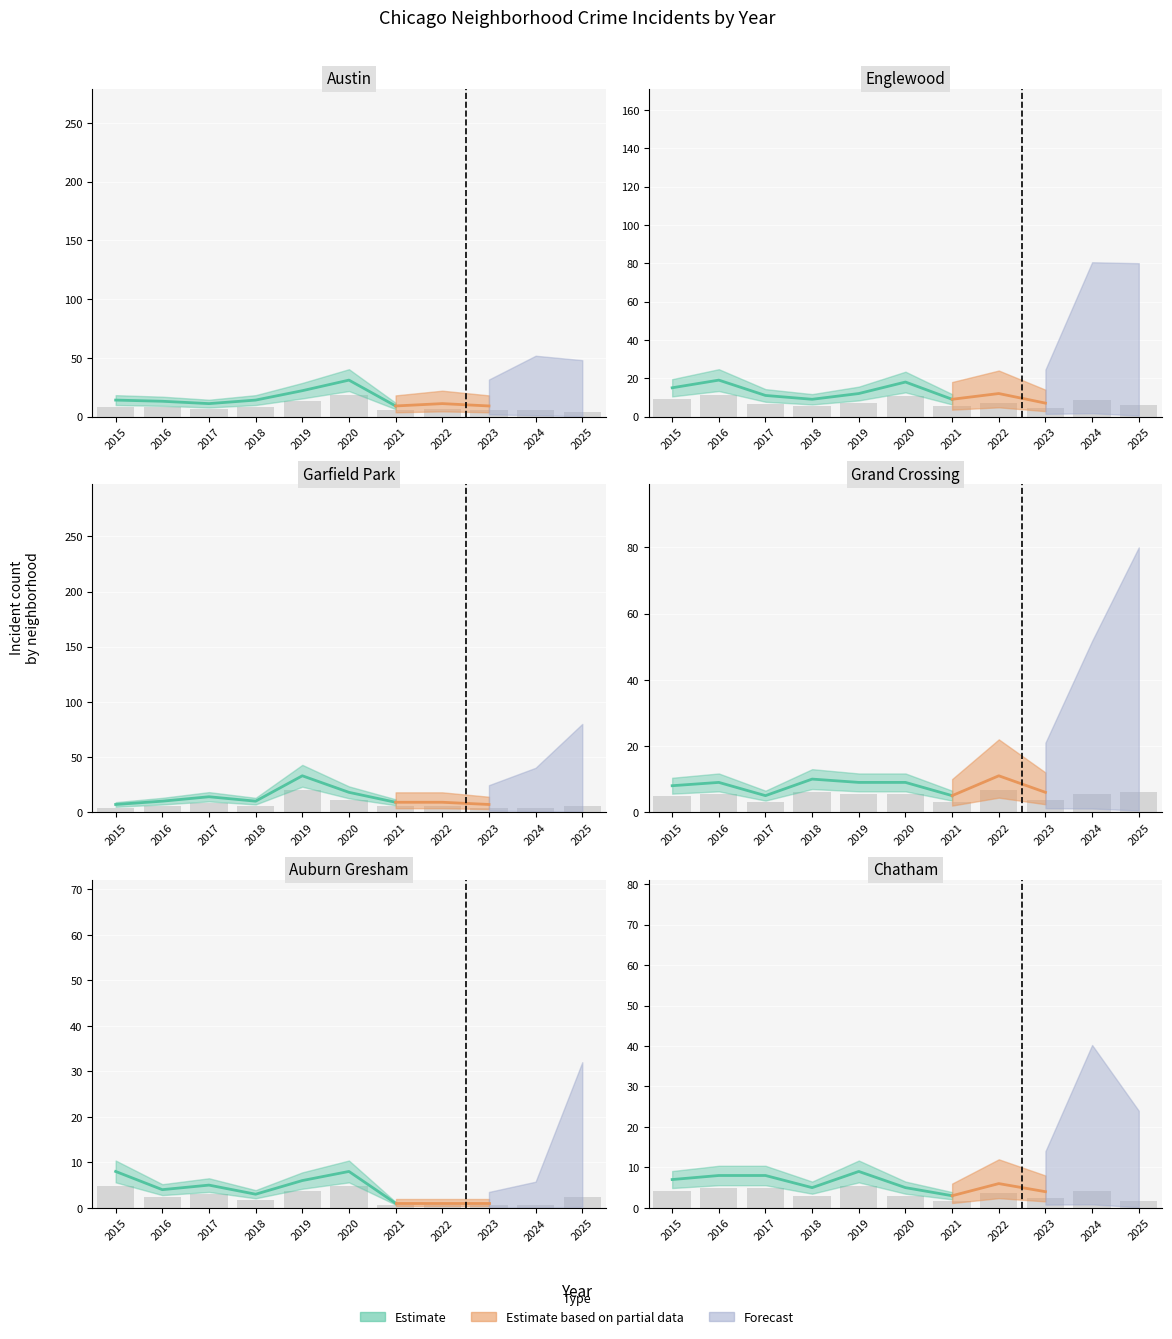

Where is Englewood nearest to the value 7?

2019